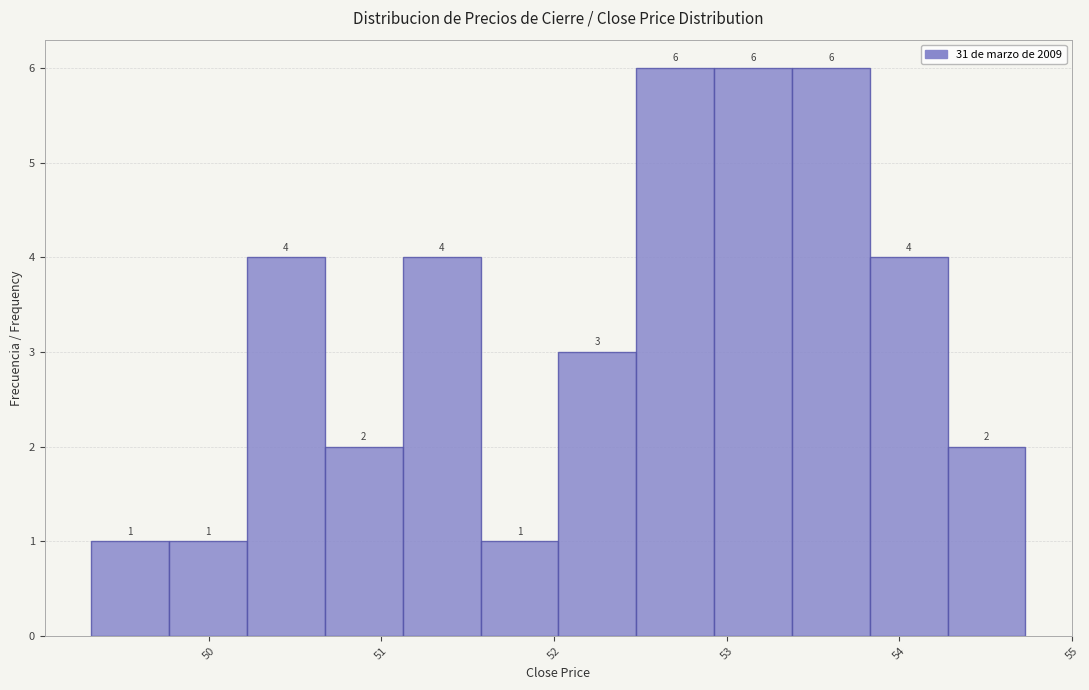

What is the height of the bar covering 53.8 to 54.3 on the x-axis? The bar edges are not printed on the chart, so give them approximately, as read against the axis.

4